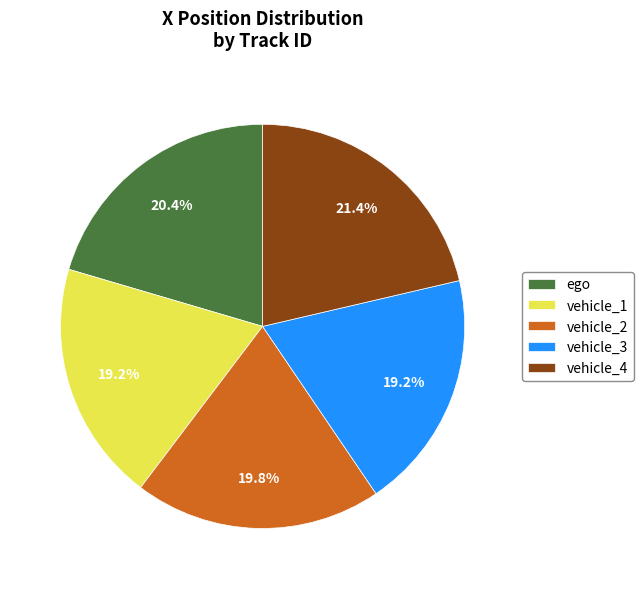

Do vehicle_4 and vehicle_2 together represent more than half of the pie?

No